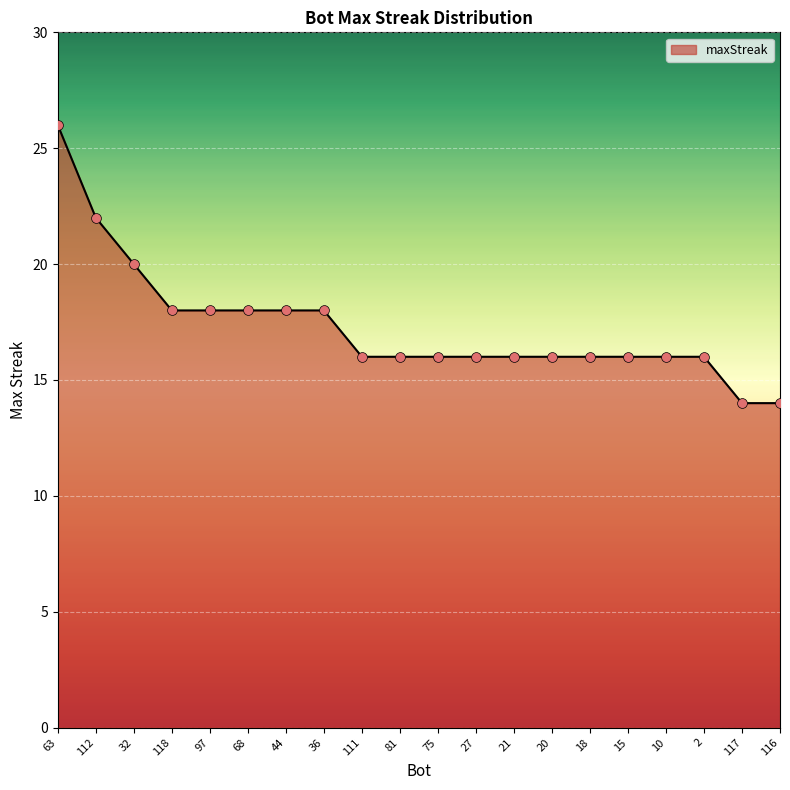

What is the ratio of the value at 75 to the value at 2?

1.0